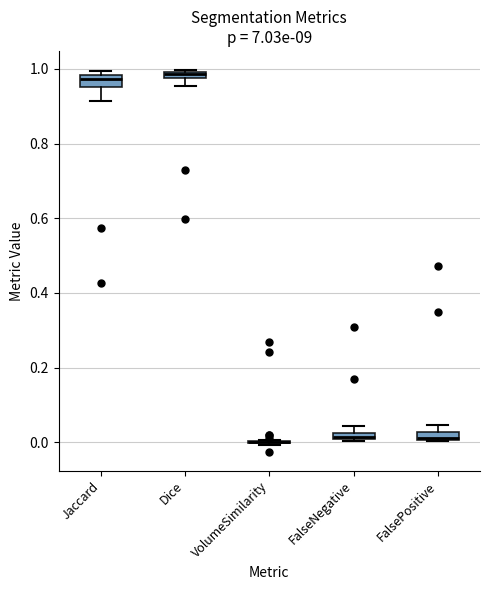

Where is the lower edge of the box for Dice on the y-axis? The values are not printed on the chart, so give them approximately, as read against the axis.

0.98